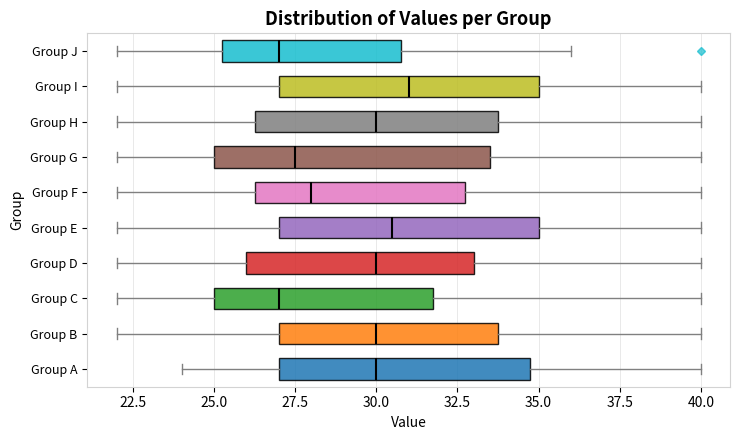

Where does the left whisker of the box for Group B end on the x-axis? The values are not printed on the chart, so give them approximately, as read against the axis.

22.0